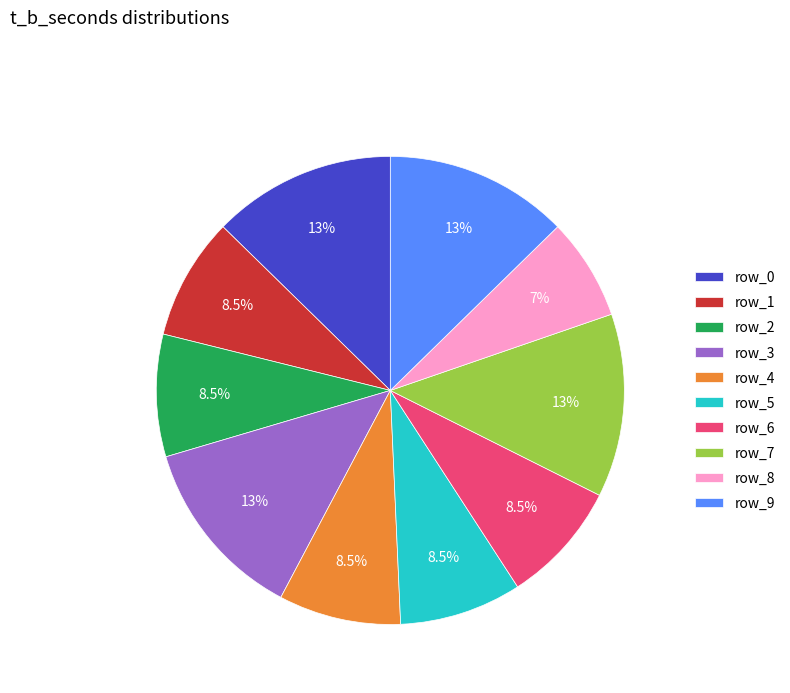

Does any single category account for the majority?

No